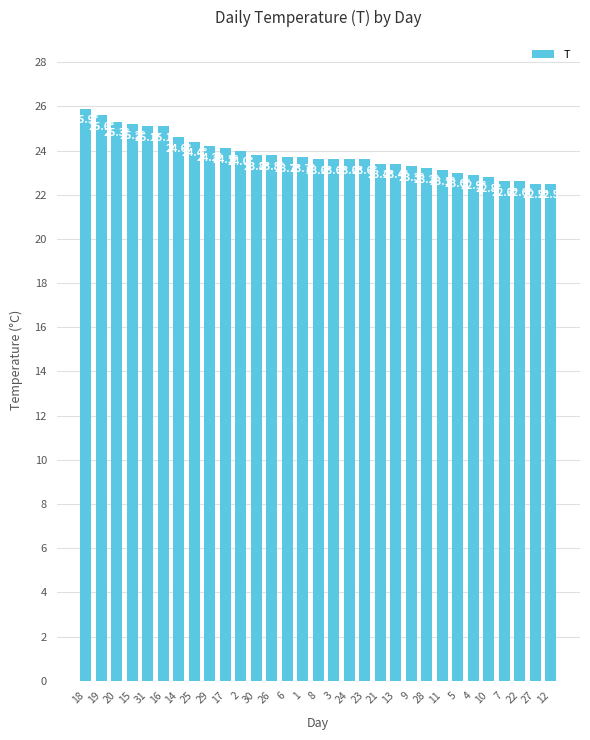

The chart shows a value of 23.8 at 26. True or false?

True